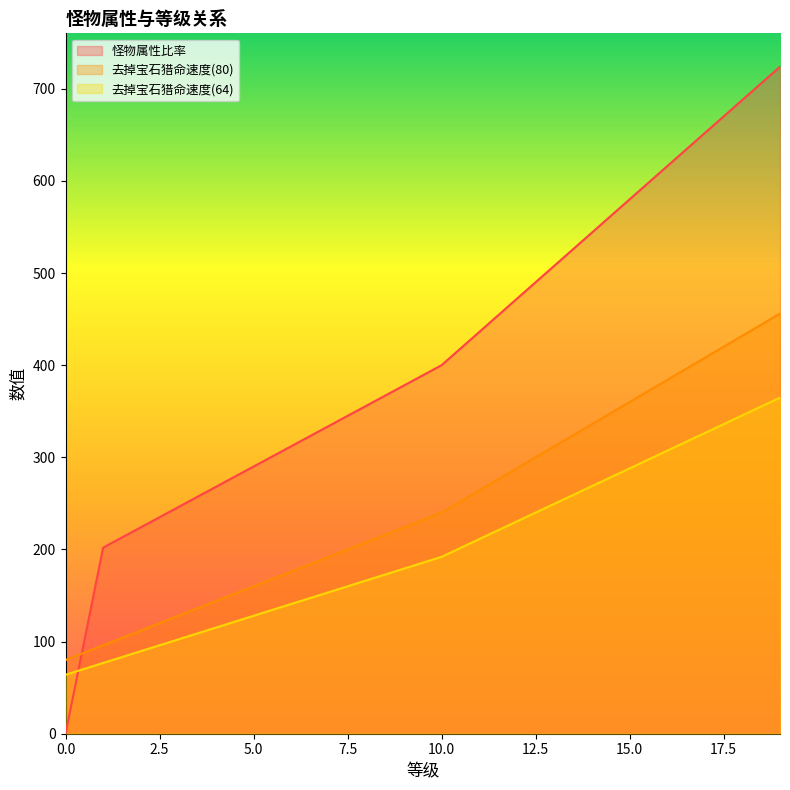

Which category has the highest value in the 去掉宝石猎命速度(80) series?

19